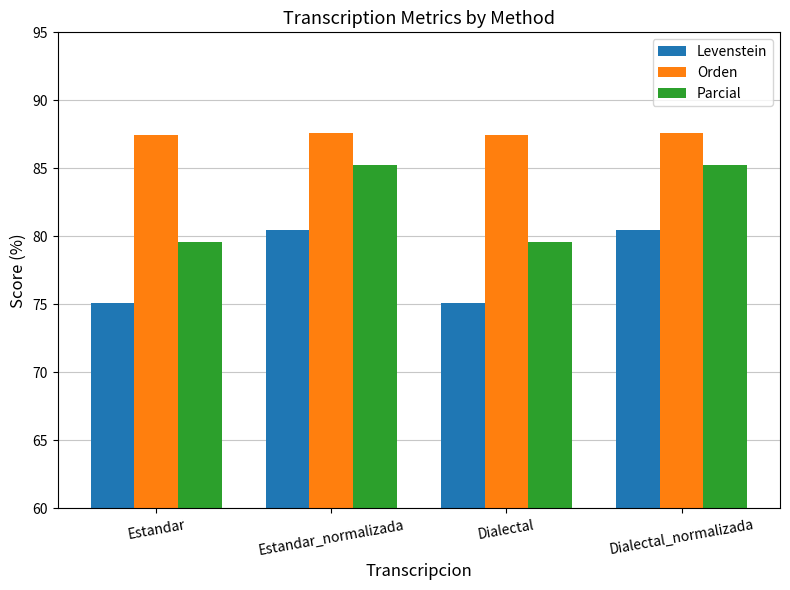

Which series has the largest total across all categories?

Orden